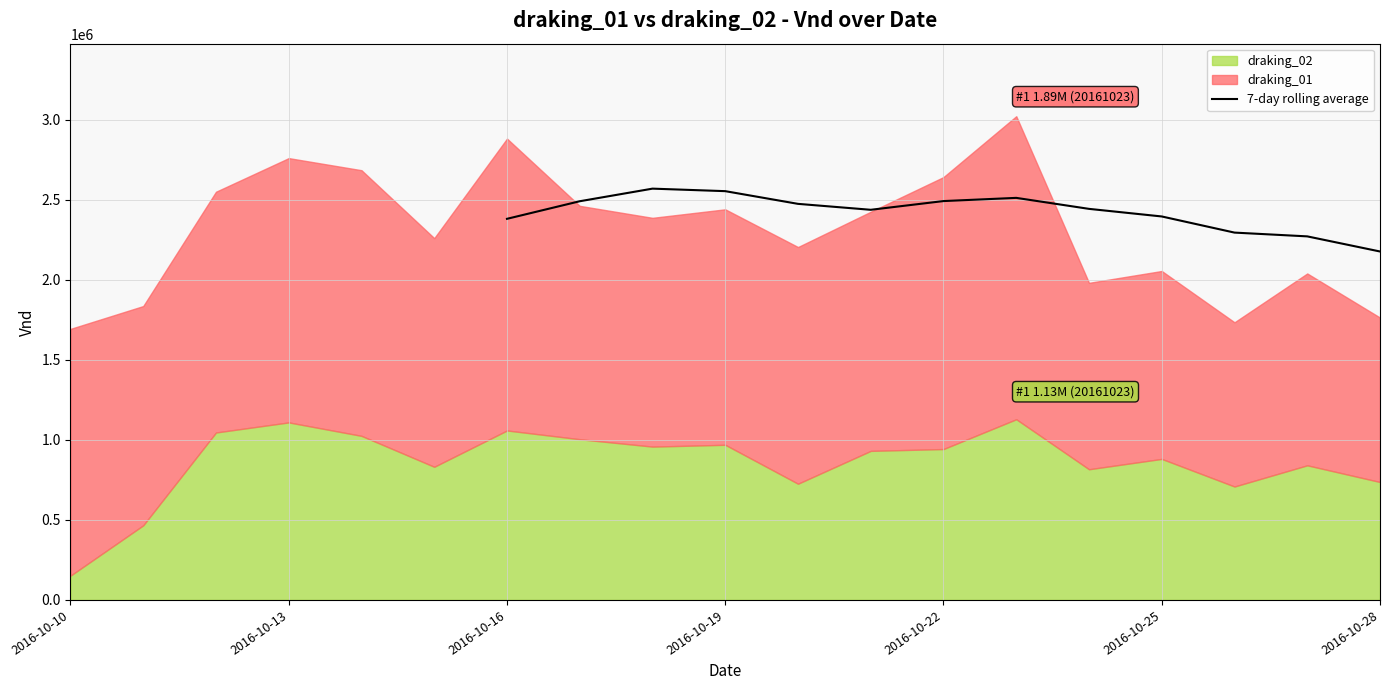

At which label does 7-day rolling average reach its minimum?

2016-10-28